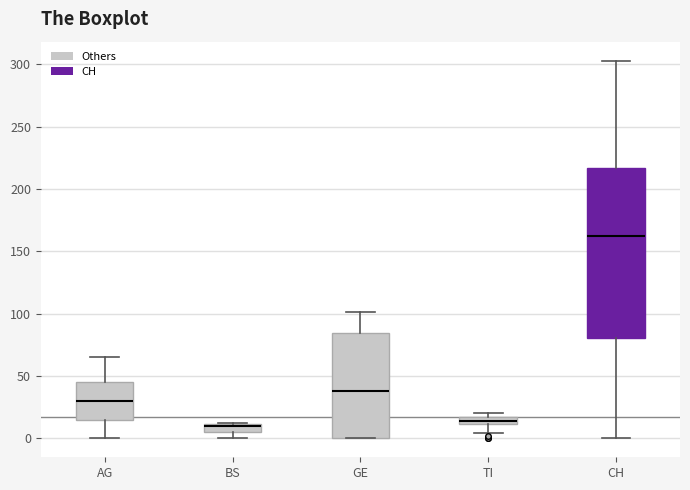

Where is the lower edge of the box for BS on the y-axis? The values are not printed on the chart, so give them approximately, as read against the axis.

5